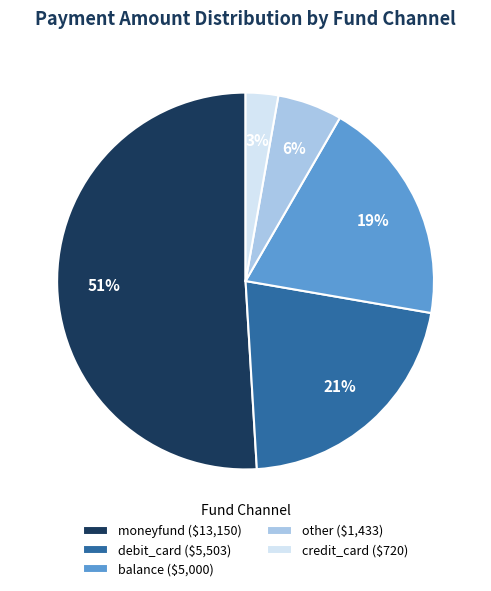

Does moneyfund ($13,150) account for over 50% of the chart?

Yes